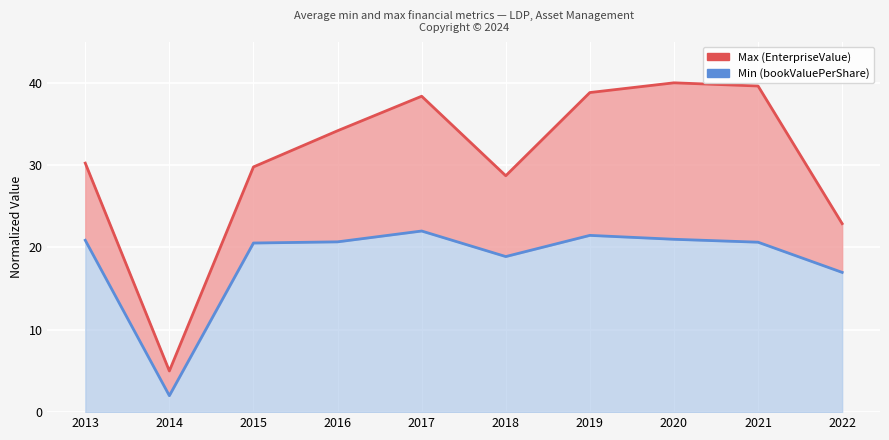

The Min (bookValuePerShare) series shows 20.9 at 2013. True or false?

True